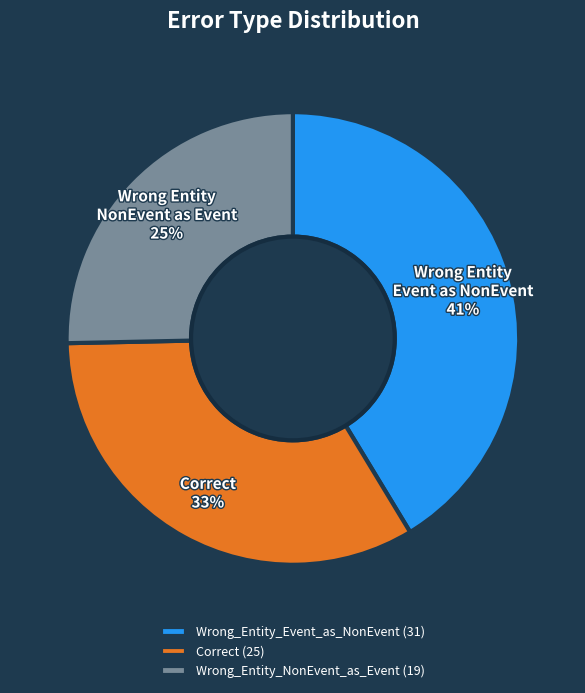

Which slice is the smallest?

Wrong_Entity_NonEvent_as_Event